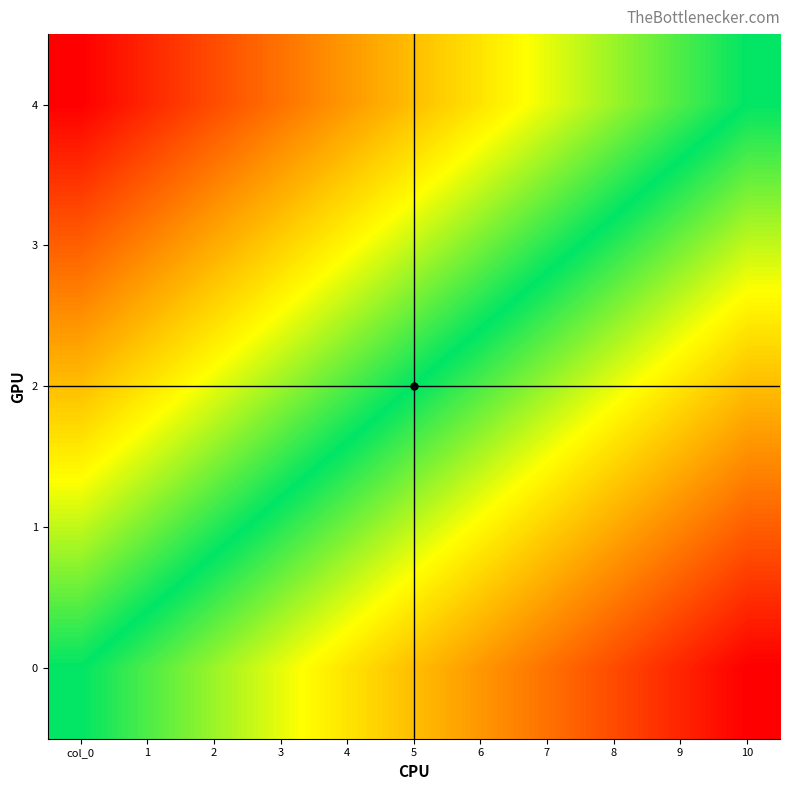

Reading left to right, list all the values displayed in this chart.

4: col_0=-1.0	1=-0.9	2=-0.8	3=-0.7	4=-0.6	5=-0.5	6=-0.4	7=-0.3	8=-0.2	9=-0.1	10=0.0
3: col_0=-0.8	1=-0.7	2=-0.6	3=-0.5	4=-0.3	5=-0.2	6=-0.2	7=-0.1	8=0.1	9=0.2	10=0.2
2: col_0=-0.5	1=-0.4	2=-0.3	3=-0.2	4=-0.1	5=0.0	6=0.1	7=0.2	8=0.3	9=0.4	10=0.5
1: col_0=-0.2	1=-0.1	2=-0.0	3=0.0	4=0.2	5=0.2	6=0.3	7=0.4	8=0.6	9=0.7	10=0.8
0: col_0=0.0	1=0.1	2=0.2	3=0.3	4=0.4	5=0.5	6=0.6	7=0.7	8=0.8	9=0.9	10=1.0